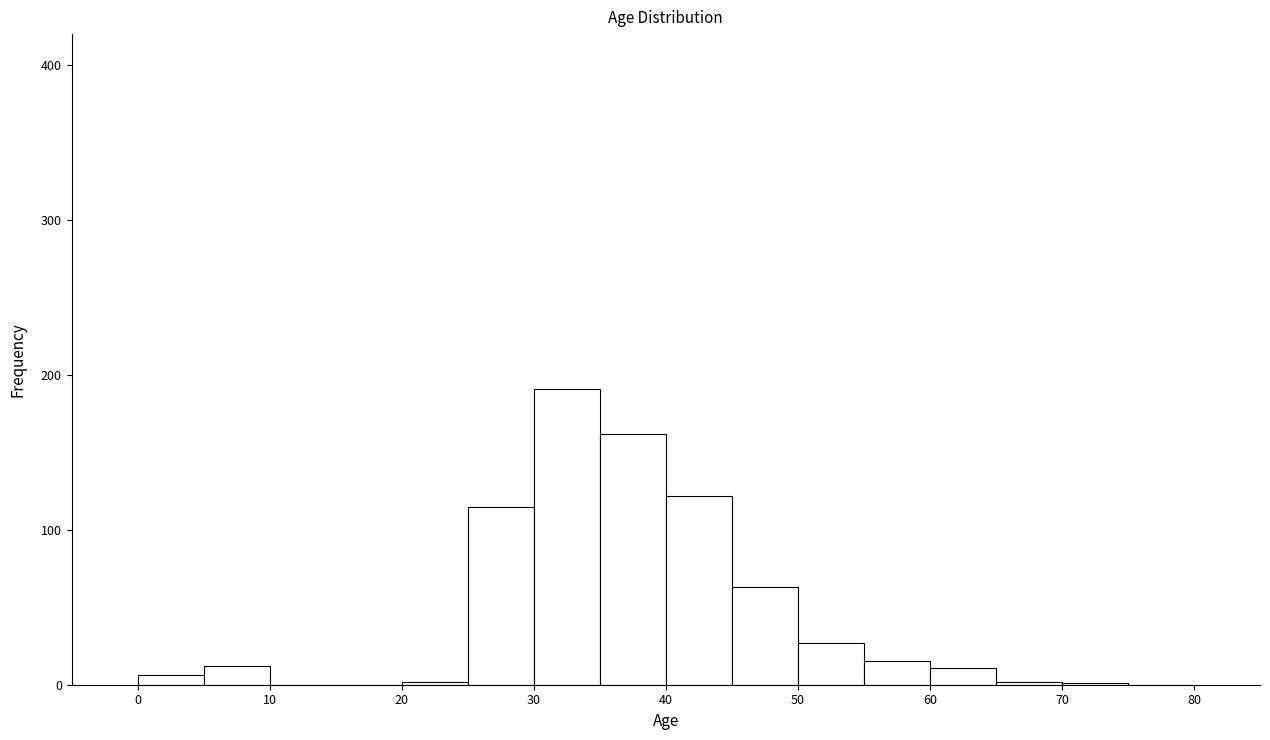

Reading left to right, transcribe this chart: for each bar, give the range it covers on the x-axis and its height. The values are not printed on the chart, so give them approximately, as read against the axis.

0 to 5: under 10
5 to 10: 10
10 to 15: 0
15 to 20: 0
20 to 25: under 10
25 to 30: 120
30 to 35: 190
35 to 40: 160
40 to 45: 120
45 to 50: 60
50 to 55: 30
55 to 60: 20
60 to 65: 10
65 to 70: under 10
70 to 75: under 10
75 to 80: 0